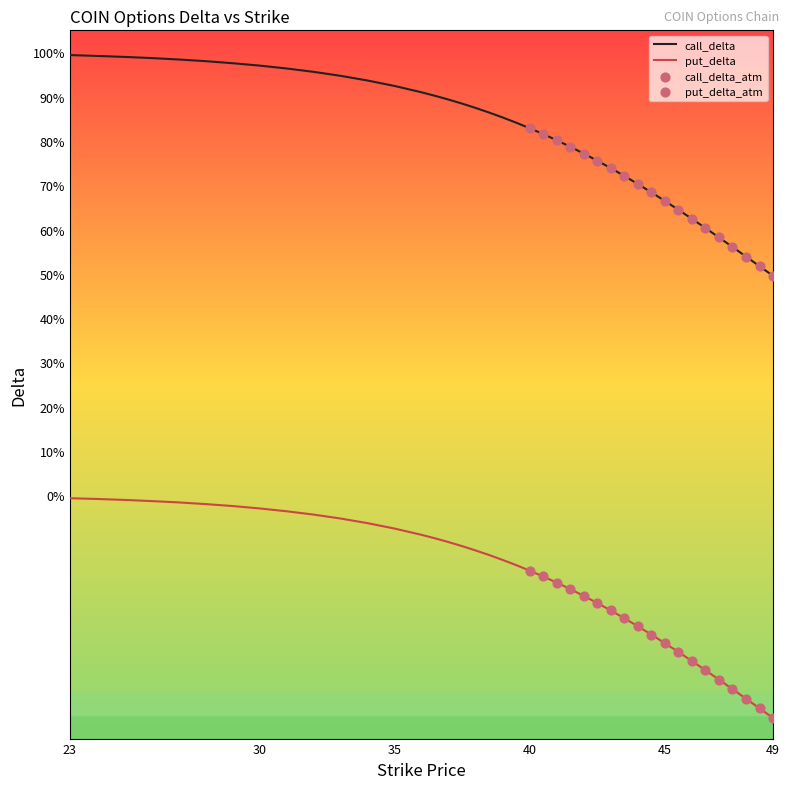

At how many categories does at least one series exceed 0?

40